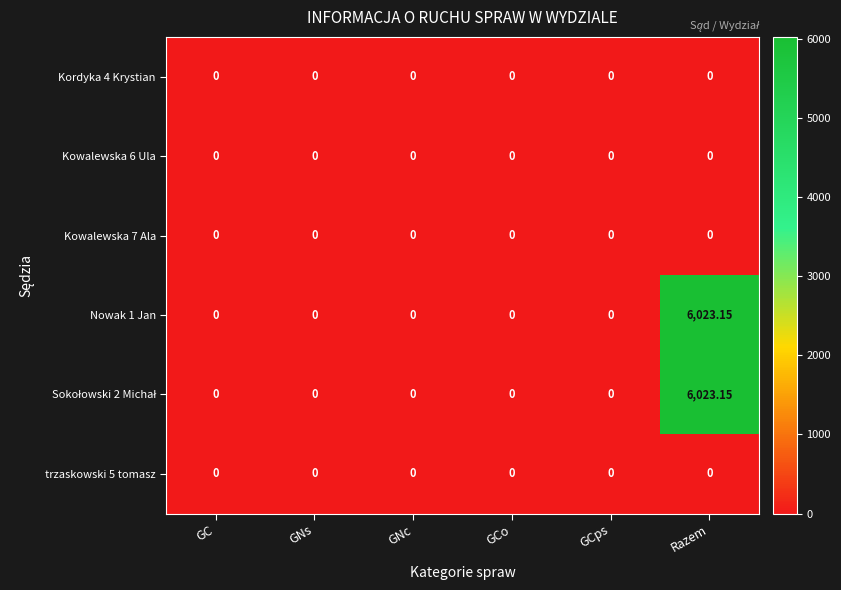

At which category is the sum across all series the highest?

Razem